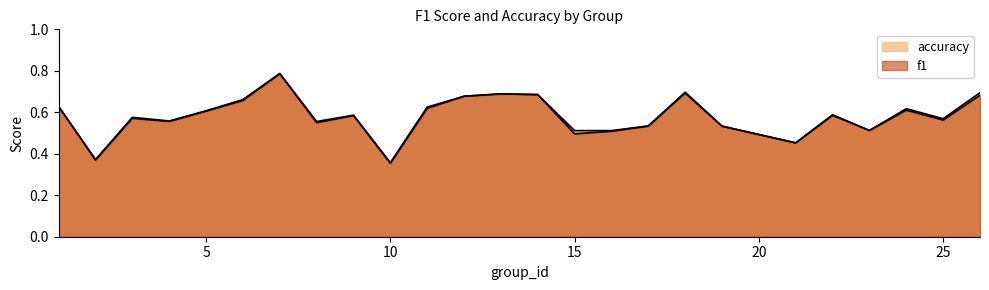

Which series has the largest total across all categories?

accuracy